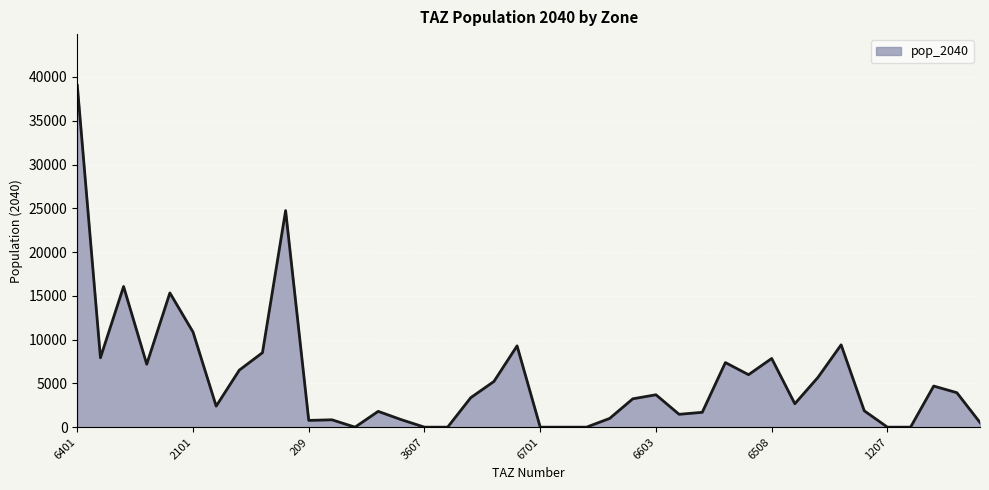

What is the difference between the maximum and minimum values?

39041.8